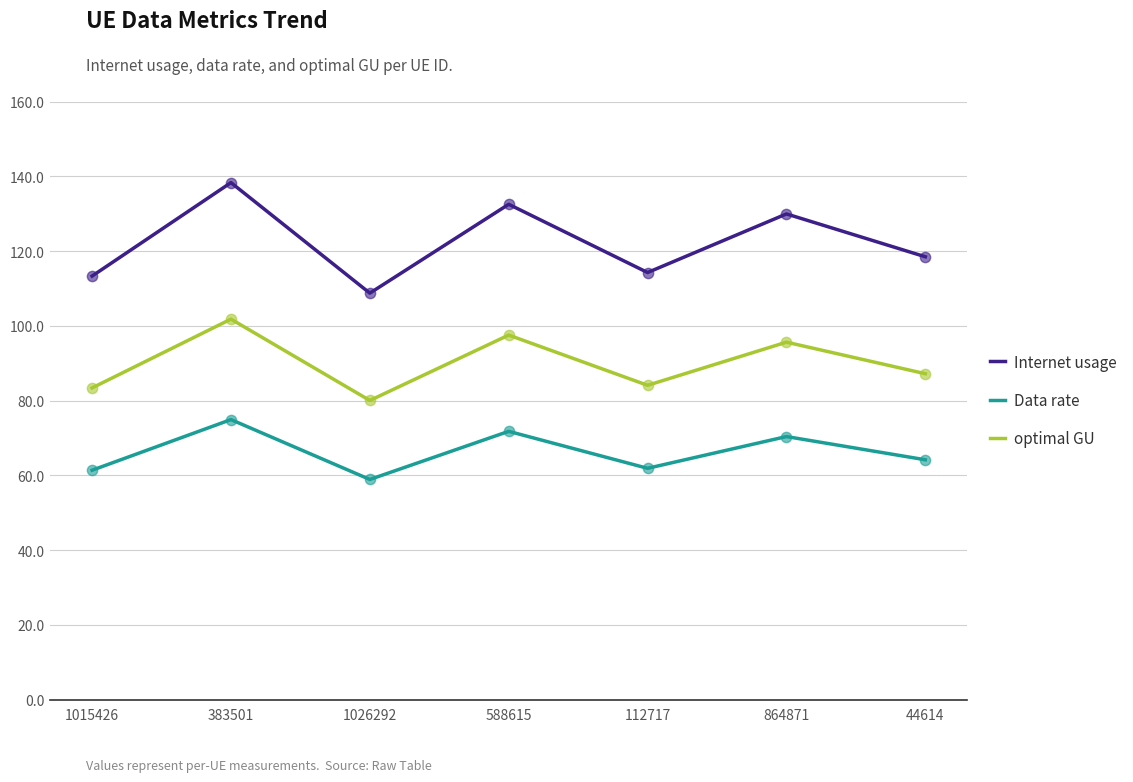

What are all the series names shown in the legend?

Internet usage, Data rate, optimal GU